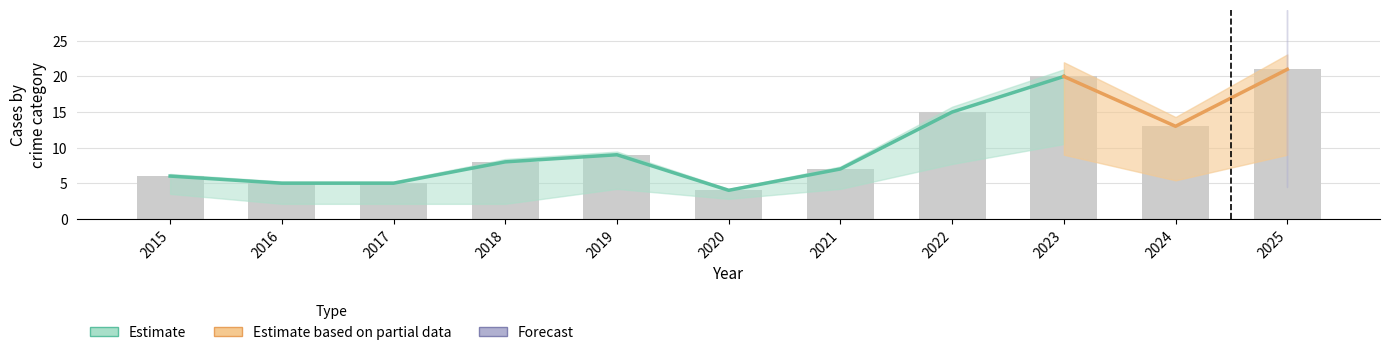

Where does the Total series first go above 8?

2019